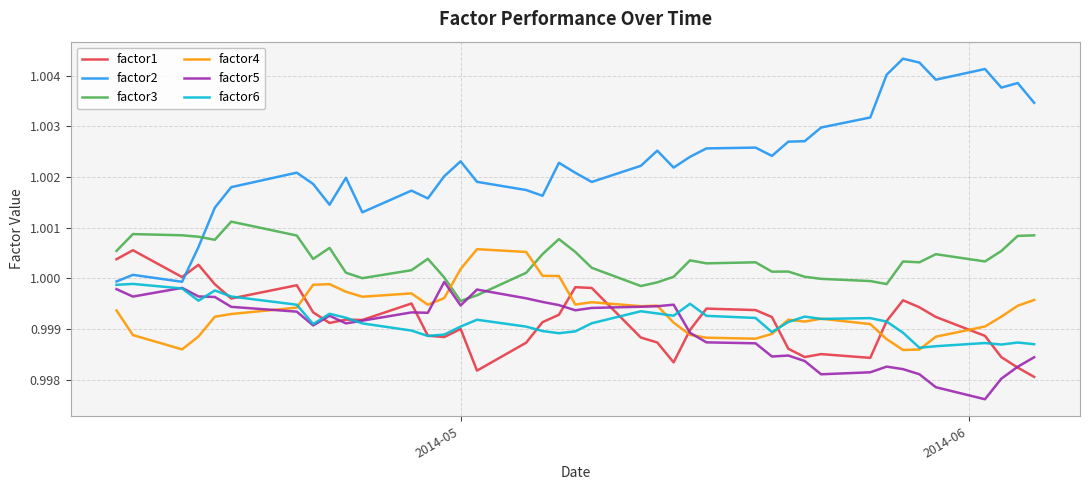

Which series has the largest total across all categories?

factor2